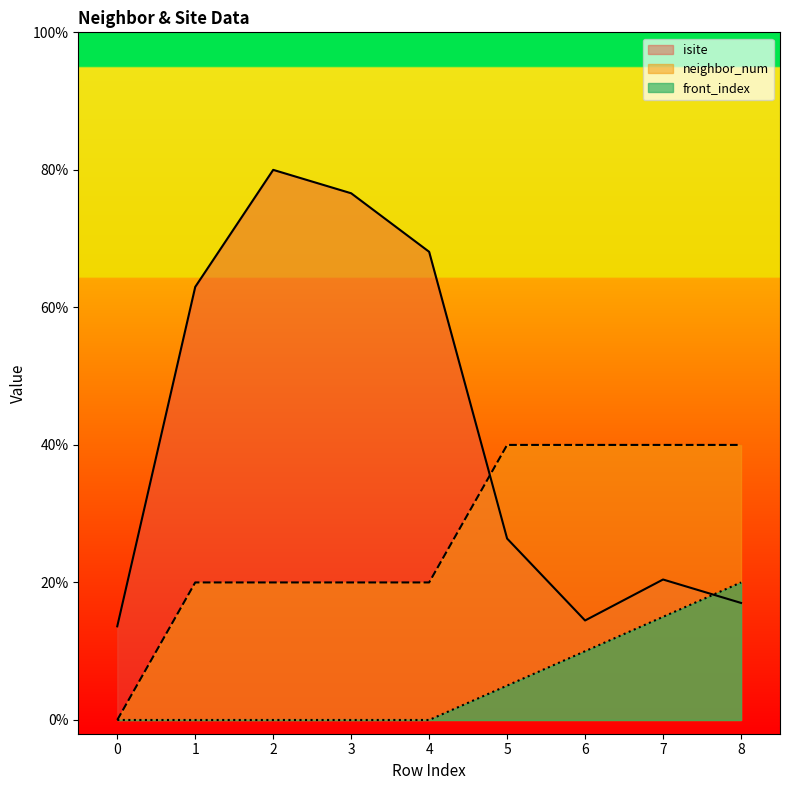

How many positive values does the front_index series have?

4